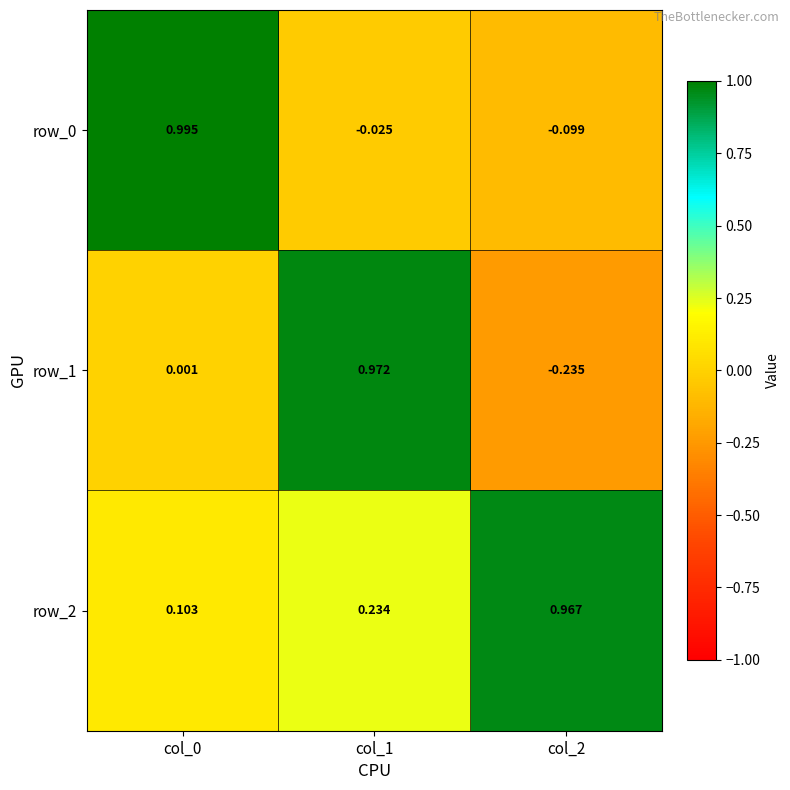

The value of row_1 at col_2 is -0.2. True or false?

True